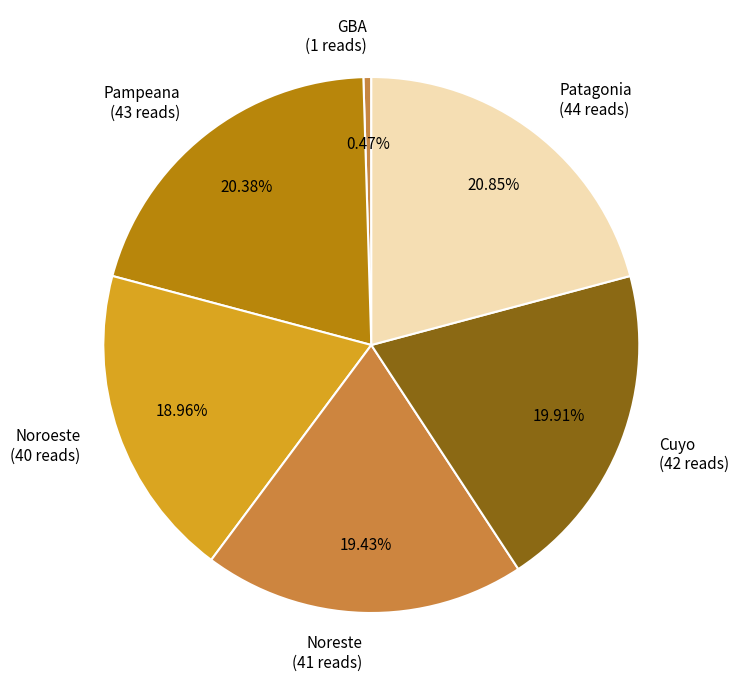

What is the smallest slice in the pie chart?

GBA